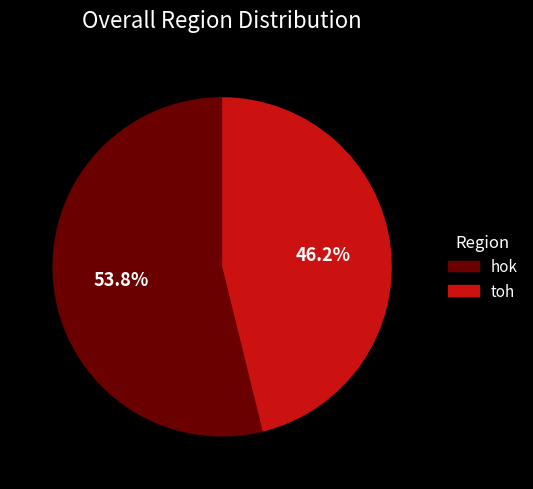

Is there a majority slice in this chart?

Yes